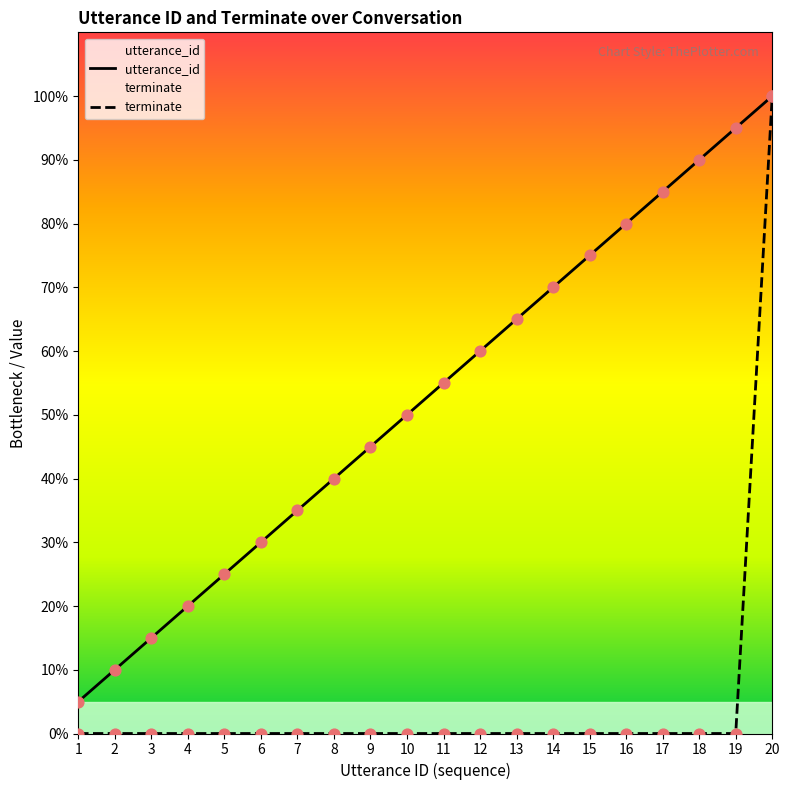

Which series has the widest spread of Y values?

terminate